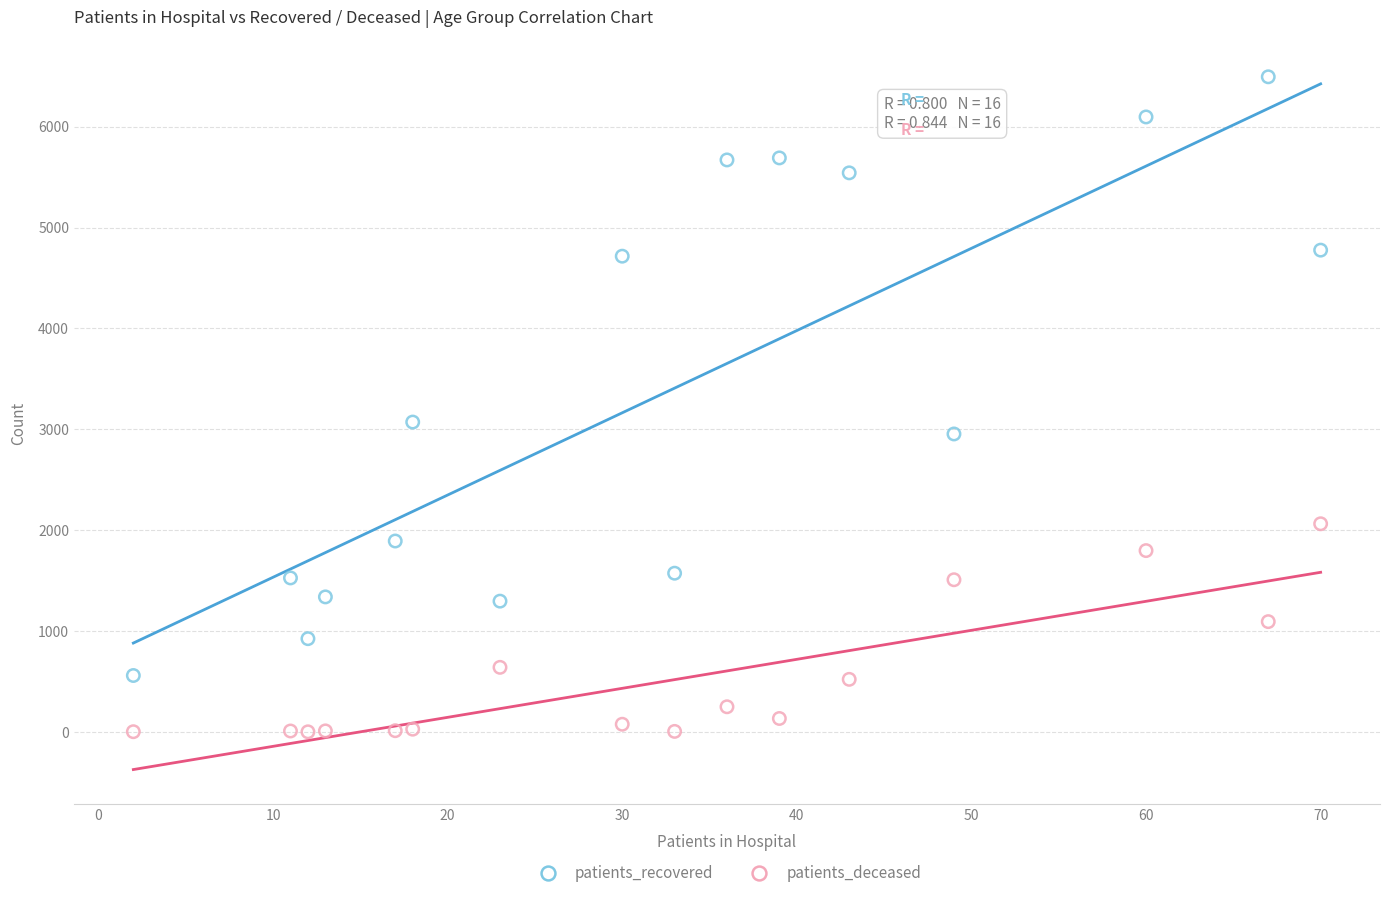

Across all series, what Y value is closest to 3248?

3072